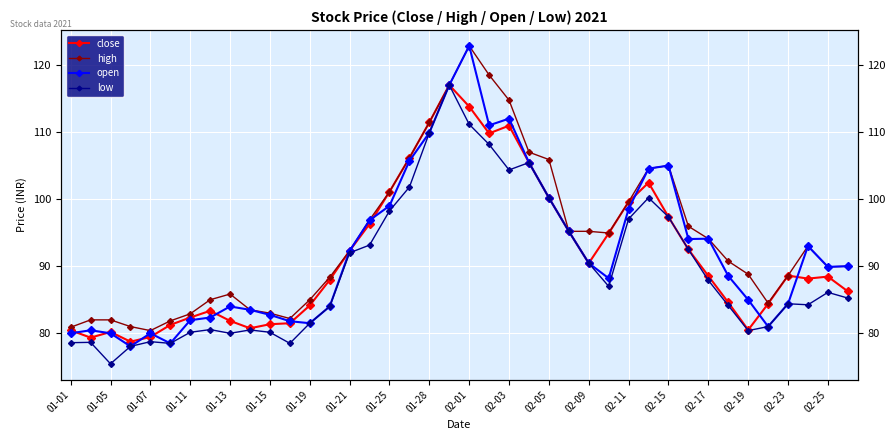

In high, how many points are higher than both neighbors (excluding endpoints)?

4